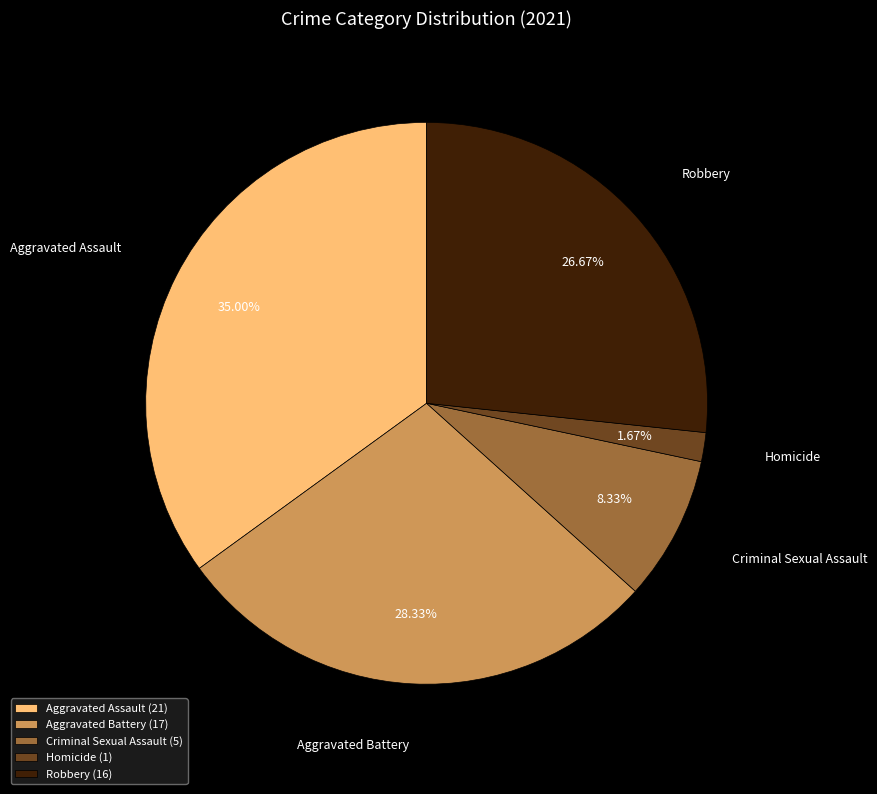

Approximately how many times larger is the value at Aggravated Battery compared to Homicide?

17.0